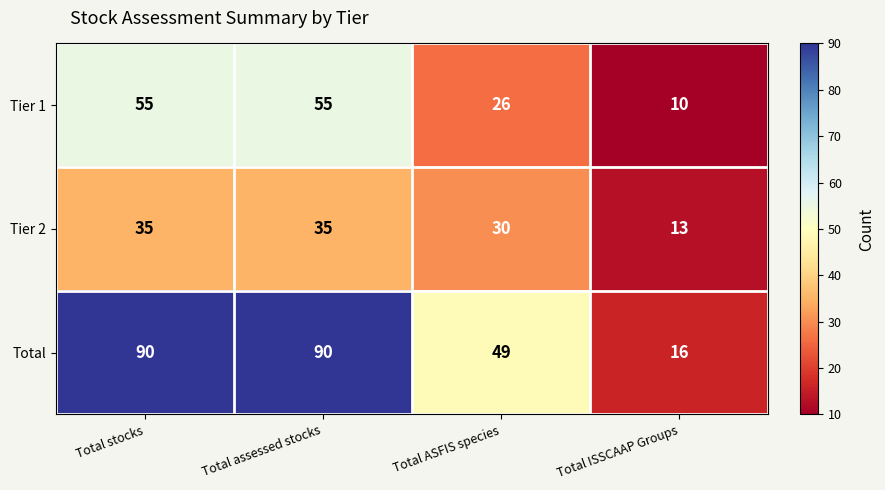

What is the difference between the Tier 1 values at Total ASFIS species and Total ISSCAAP Groups?

16